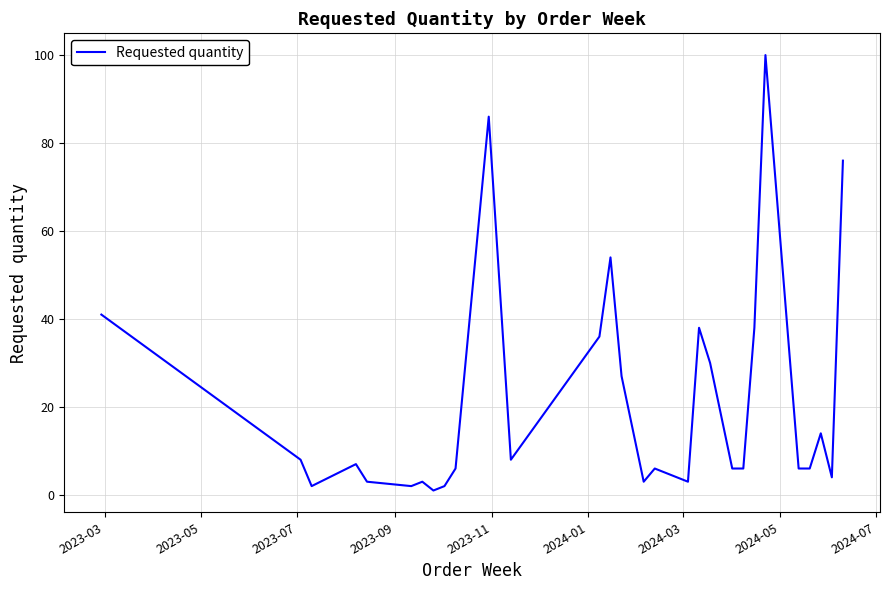

What is the difference between the maximum and minimum values?

99